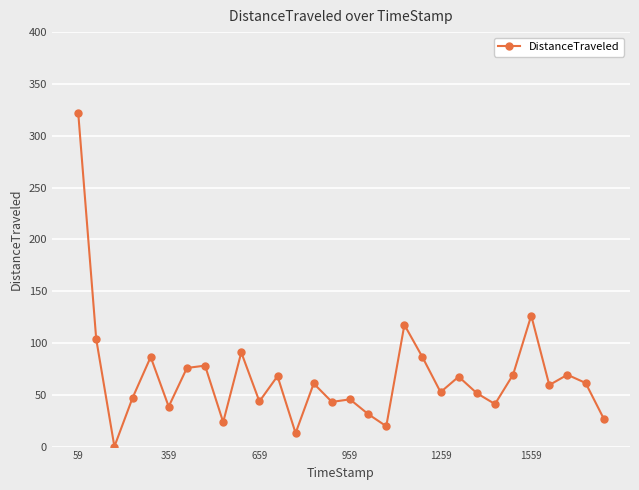

What is the difference between the second highest and second lowest values?

113.5